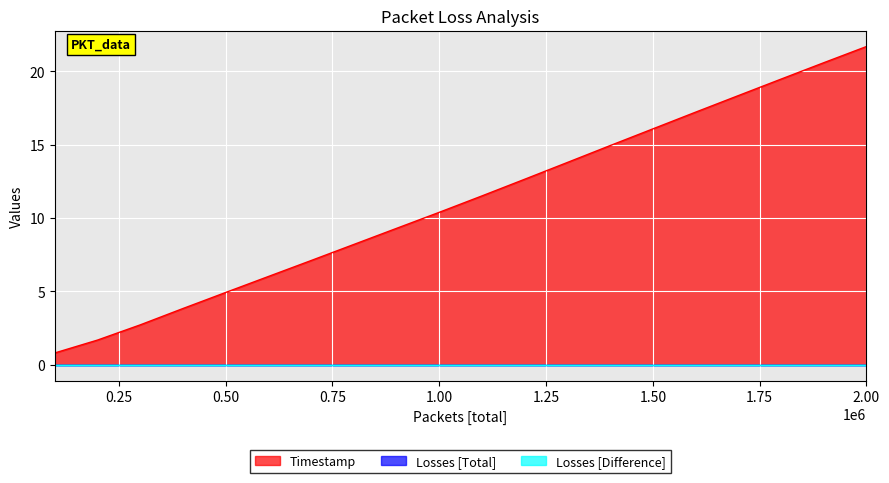

What is the total value across all series at 1700001?

18.4